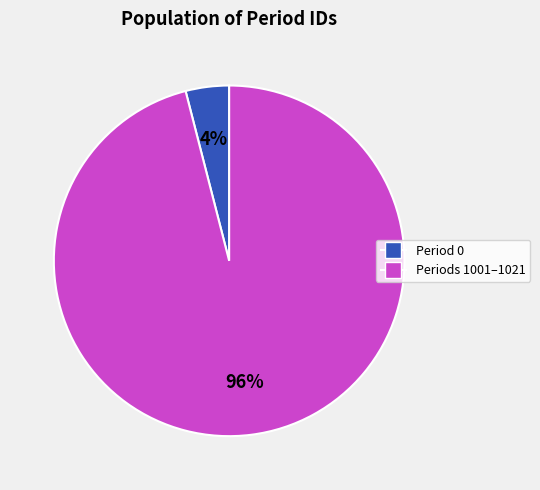

Is there any slice that represents more than half of the pie?

Yes